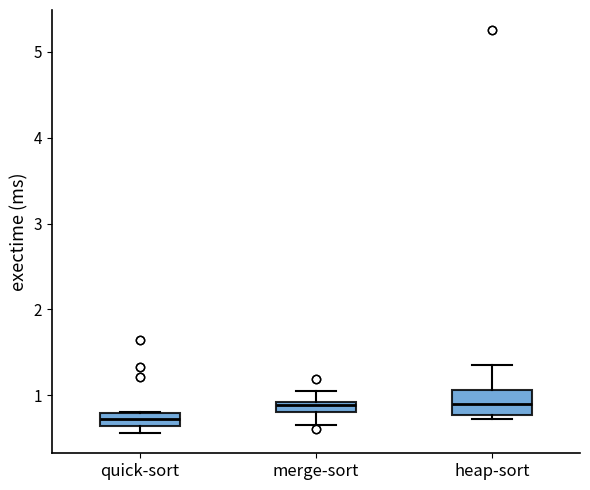

Which box has the lowest median line?

quick-sort